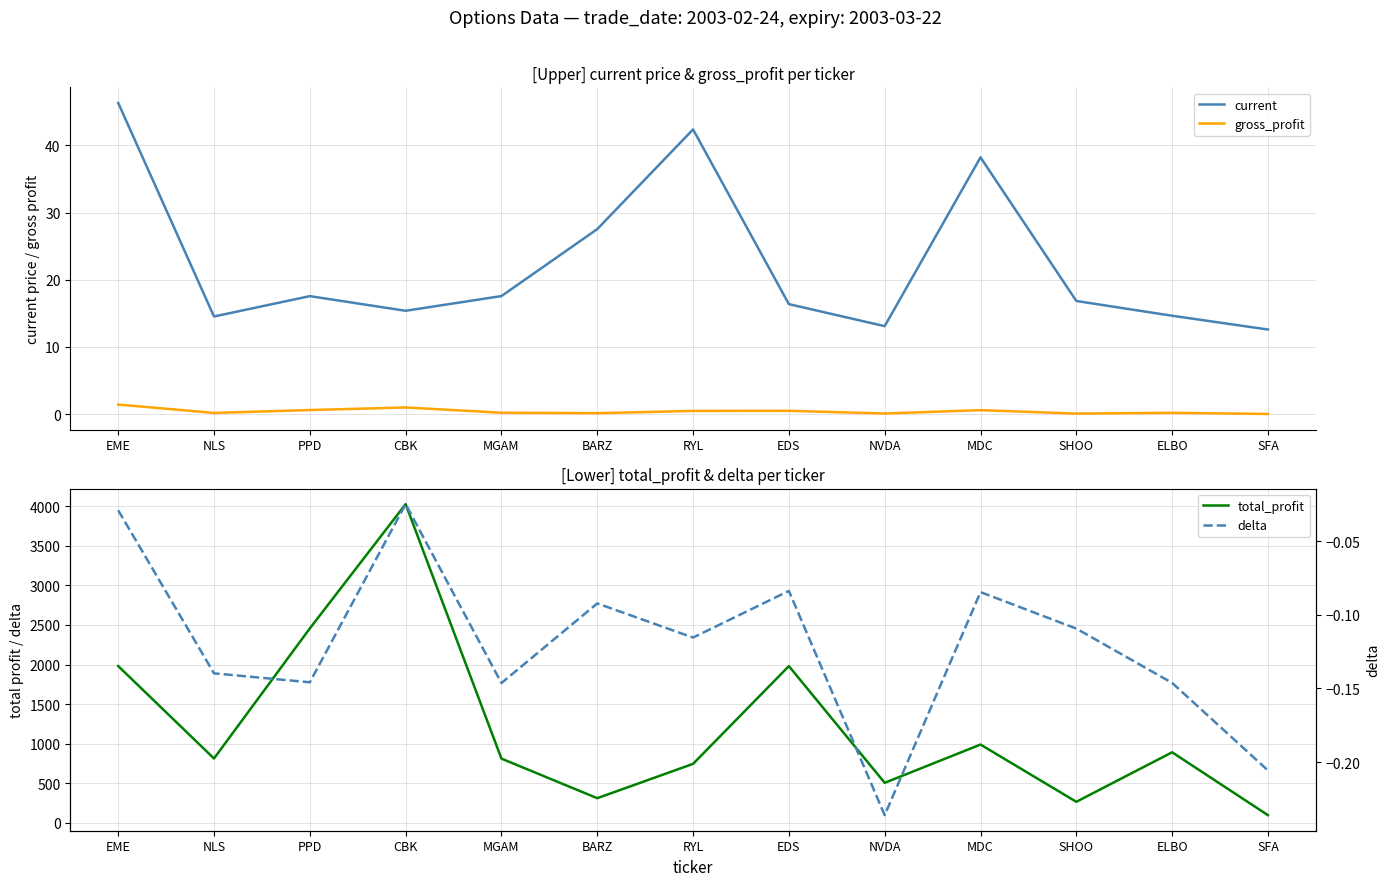

Does the chart have visible grid lines?

Yes